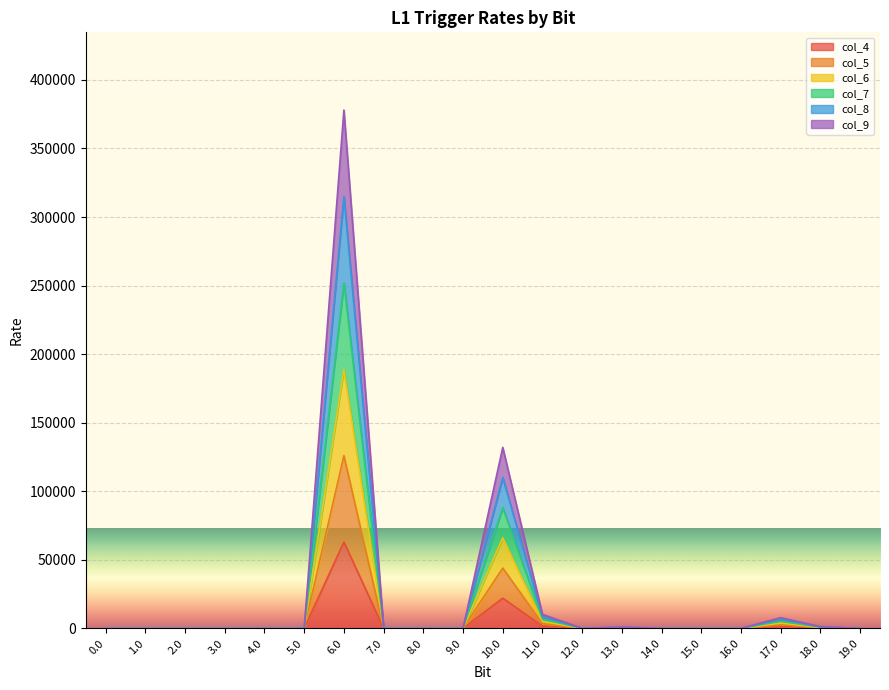

Count the number of categories in the chart.

20